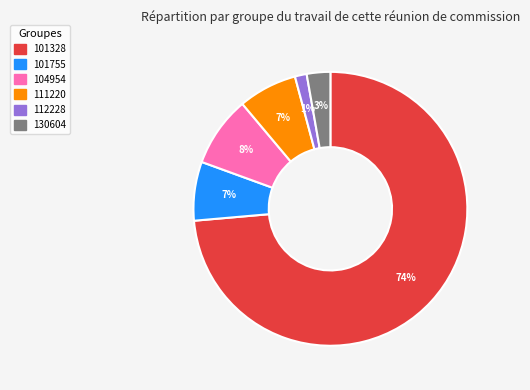

Is the sum of 101328 and 111220 greater than half?

Yes